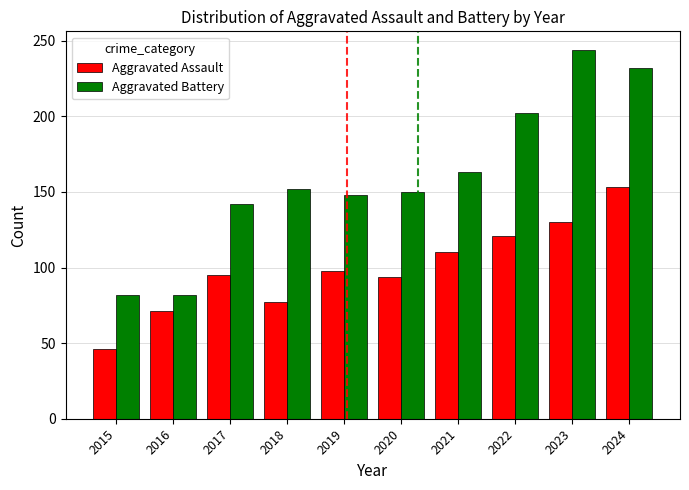

Which category has the highest value in the Aggravated Battery series?

2023